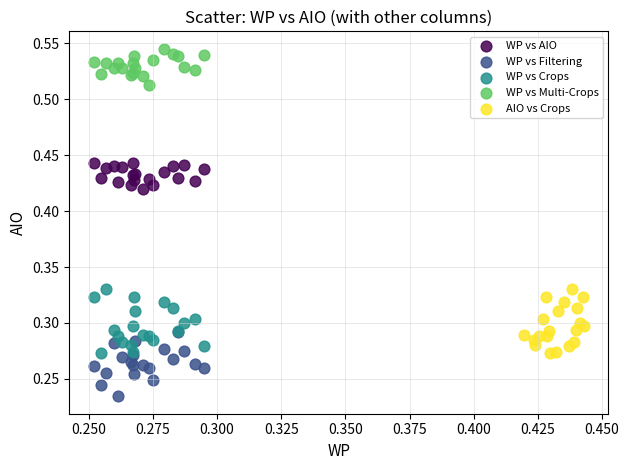

Which series reaches the maximum Y coordinate?

WP vs Multi-Crops